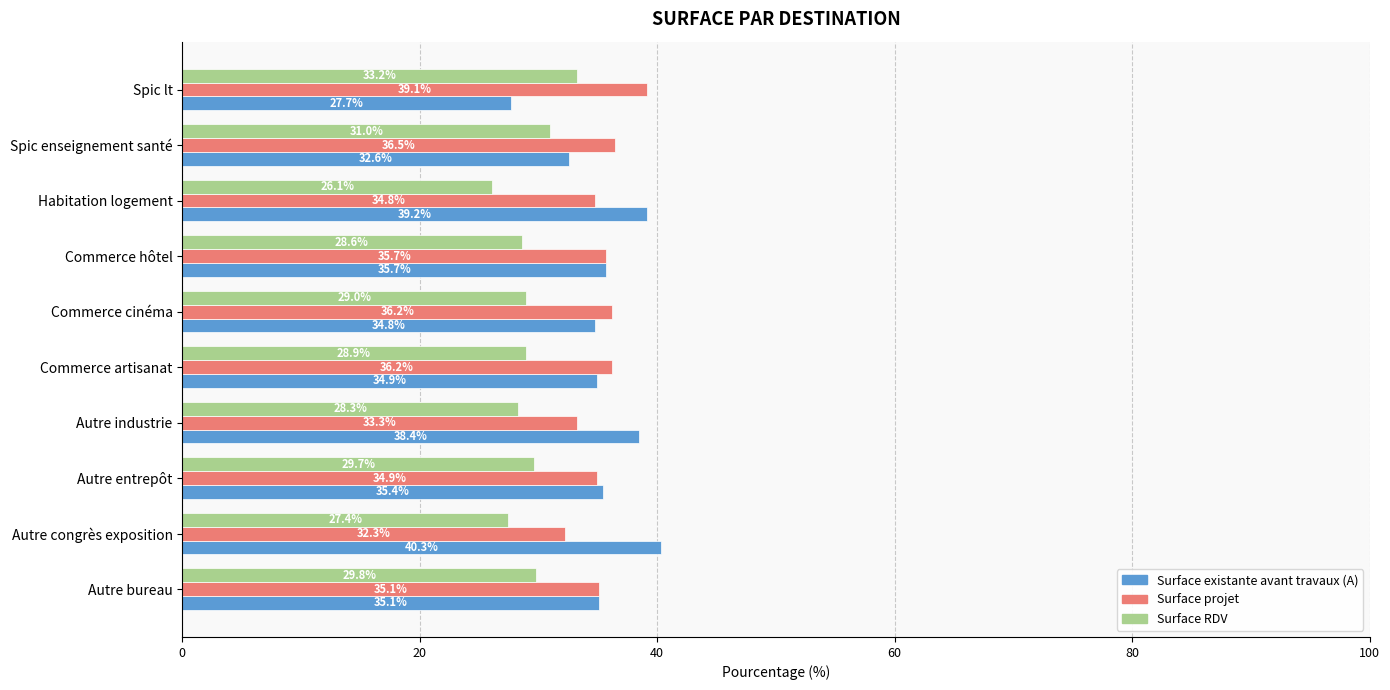

What is the difference between the highest and lowest values at Habitation logement?

13.1